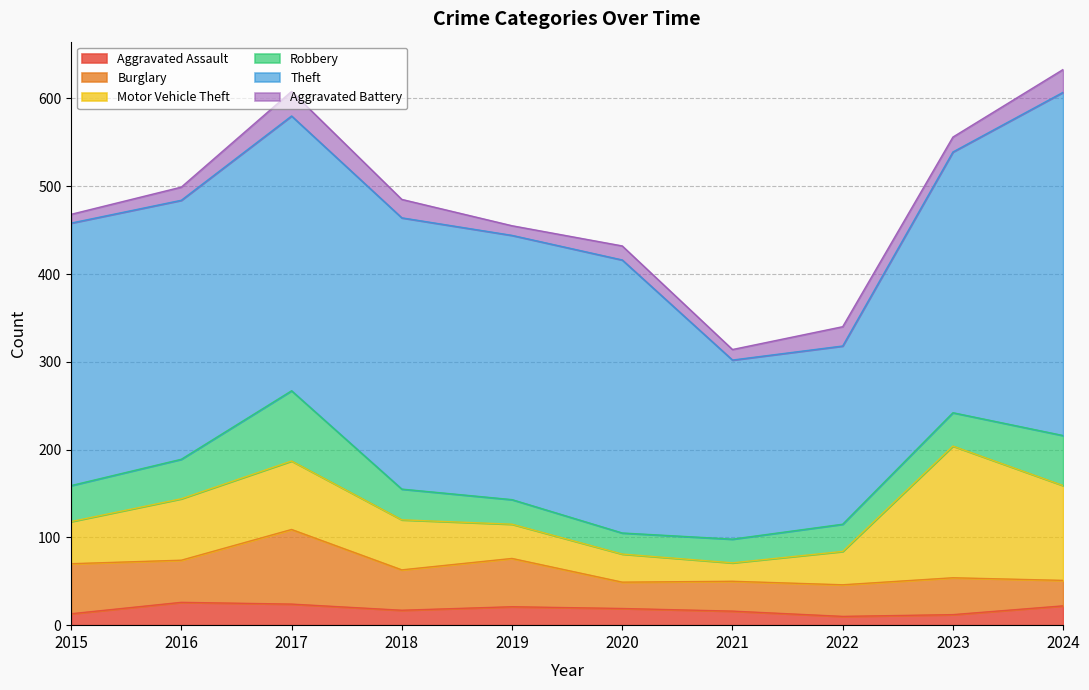

What is the total value across all series at 2016?

499